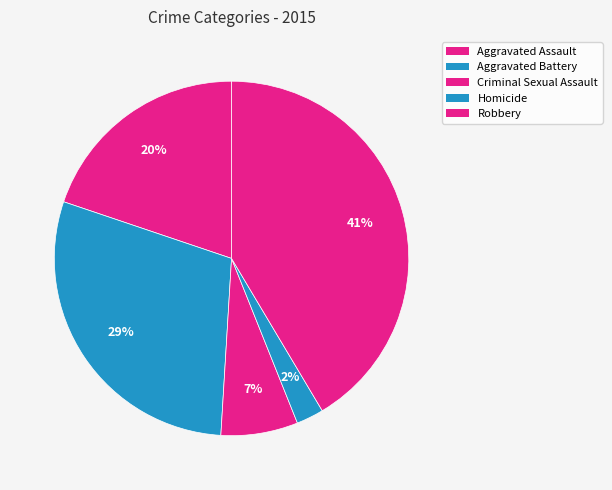

To the nearest percent, what is the difference between the largest and smallest slice percentages?

39%